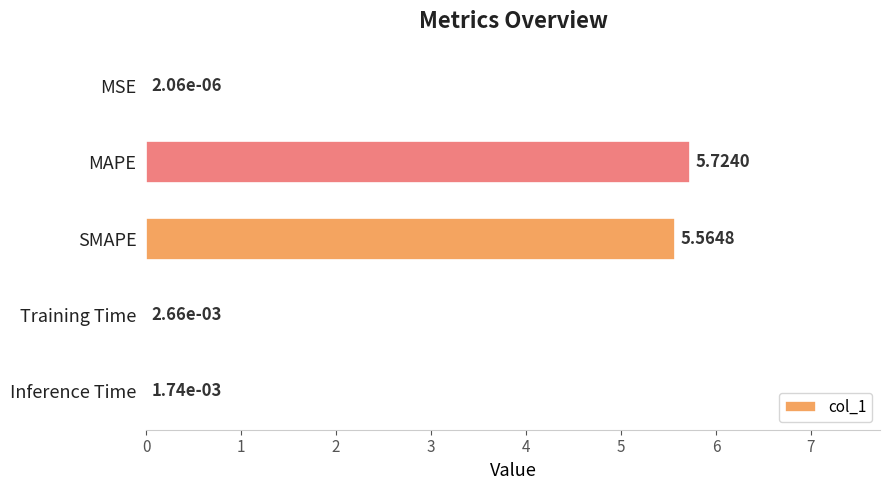

Between SMAPE and Inference Time, which is larger?

SMAPE